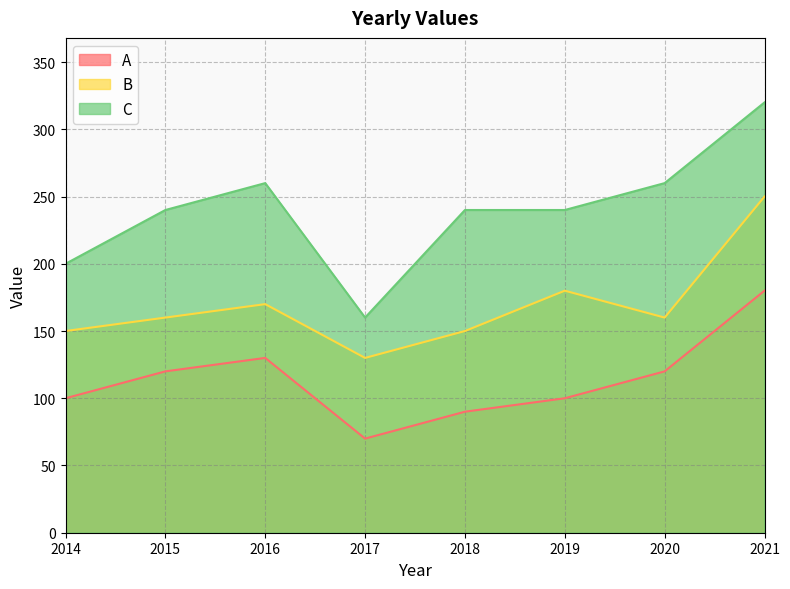

Which has a higher value, 2017 or 2020?

2020